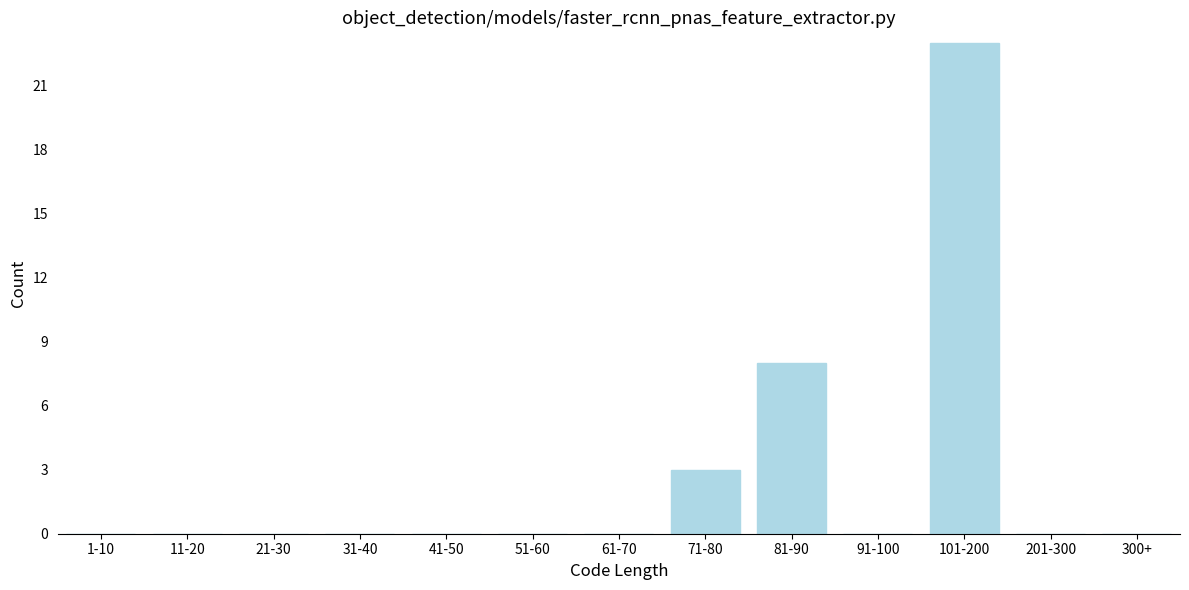

Reading left to right, extract all data points from this chart.

1-10=0	11-20=0	21-30=0	31-40=0	41-50=0	51-60=0	61-70=0	71-80=3	81-90=8	91-100=0	101-200=23	201-300=0	300+=0